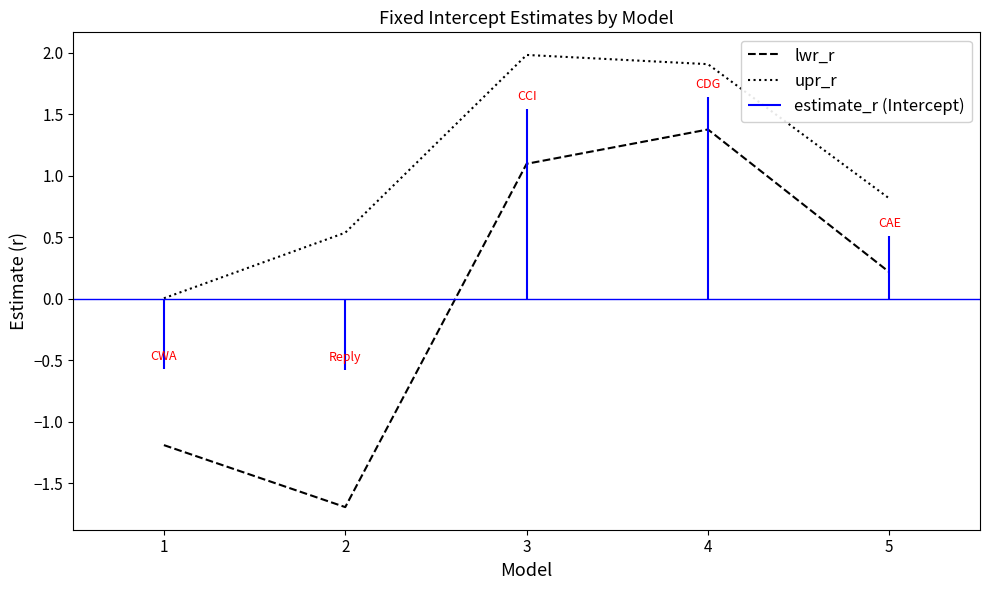

How many interior local valleys does the lwr_r series have?

1